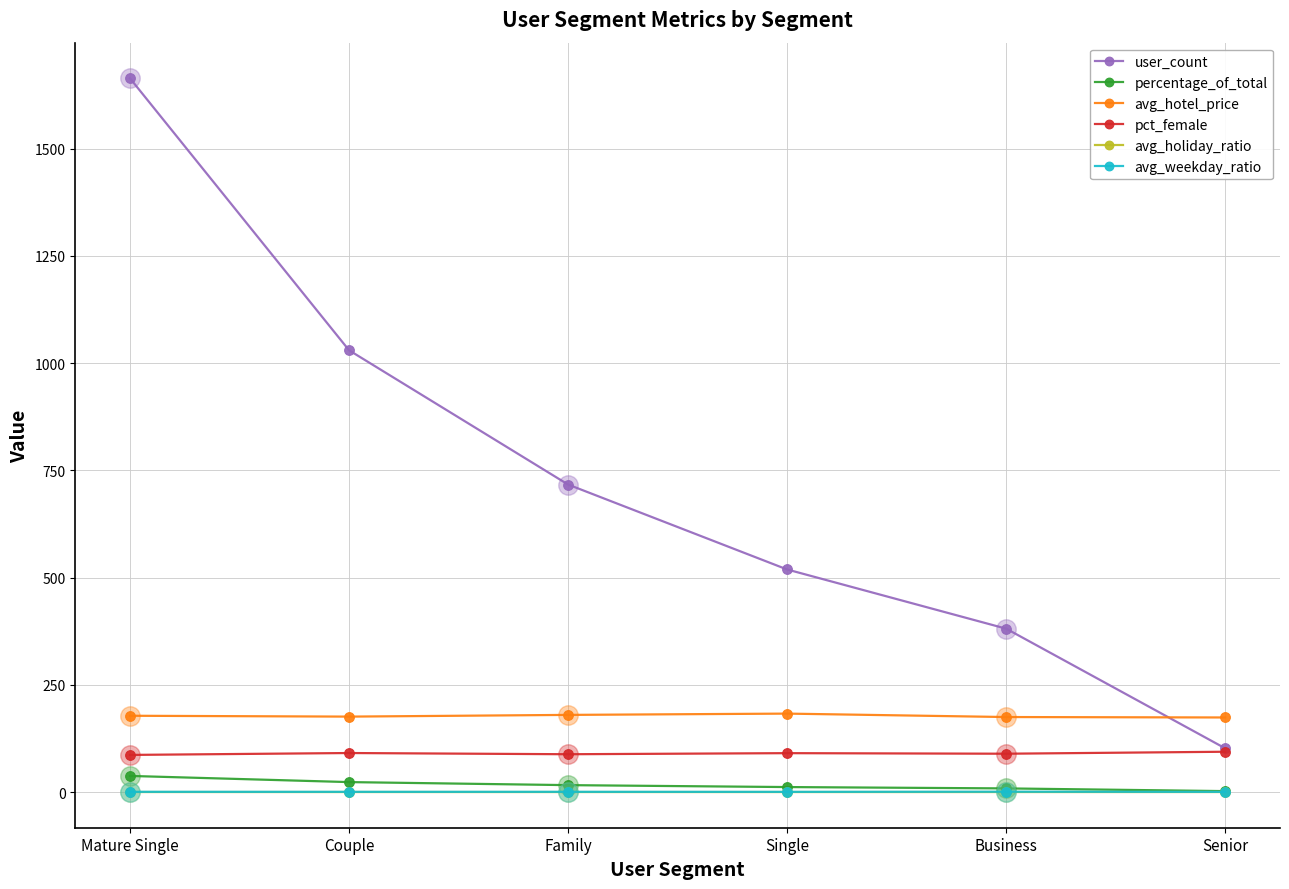

Which series changed the most between Mature Single and Single?

user_count